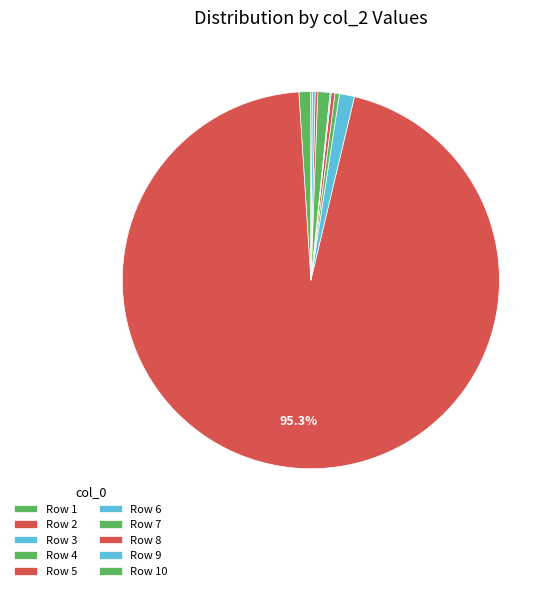

Which slice is the largest?

2